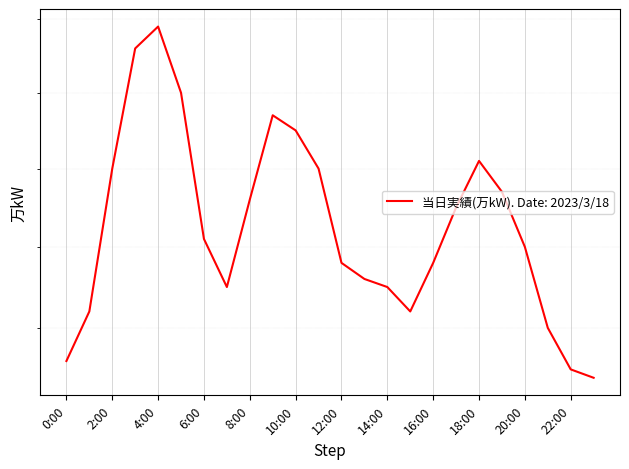

What is the label of the 22nd point from the left?

21:00